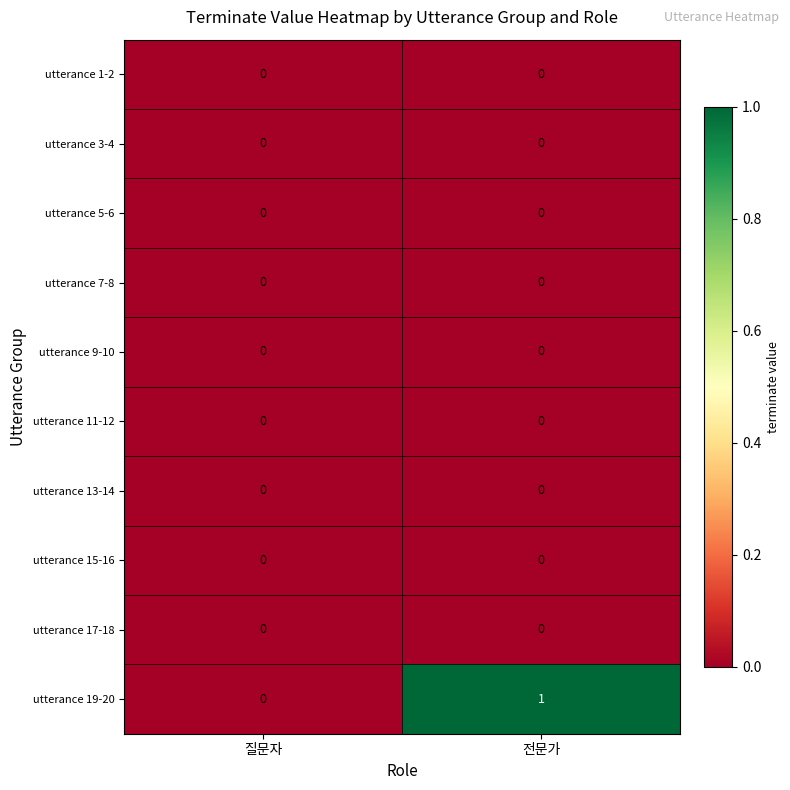

How many series are shown in this chart?

10